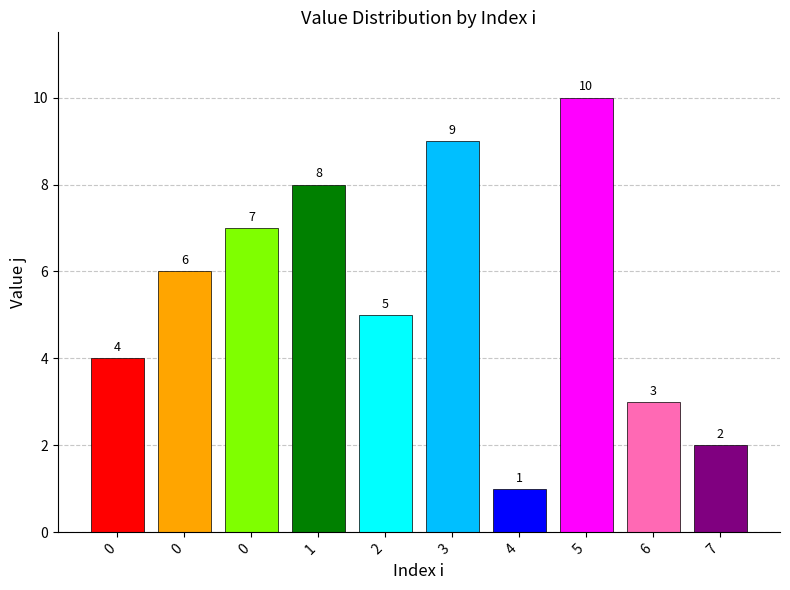

Count the number of data series in this chart.

1